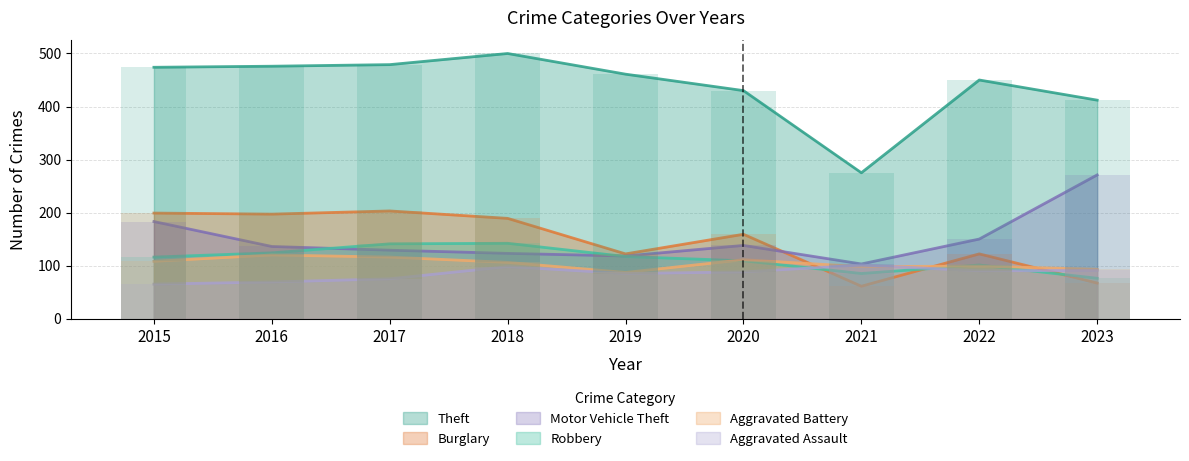

The Robbery series shows 117 at 2019. True or false?

True